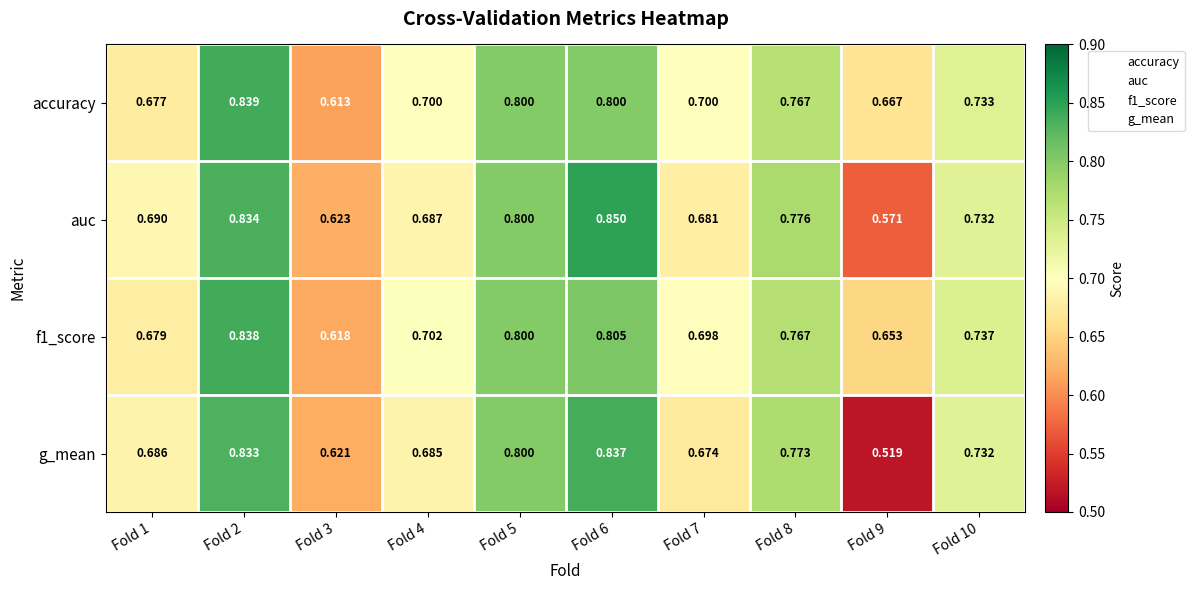

Between Fold 1 and Fold 9, which series saw the biggest shift?

g_mean